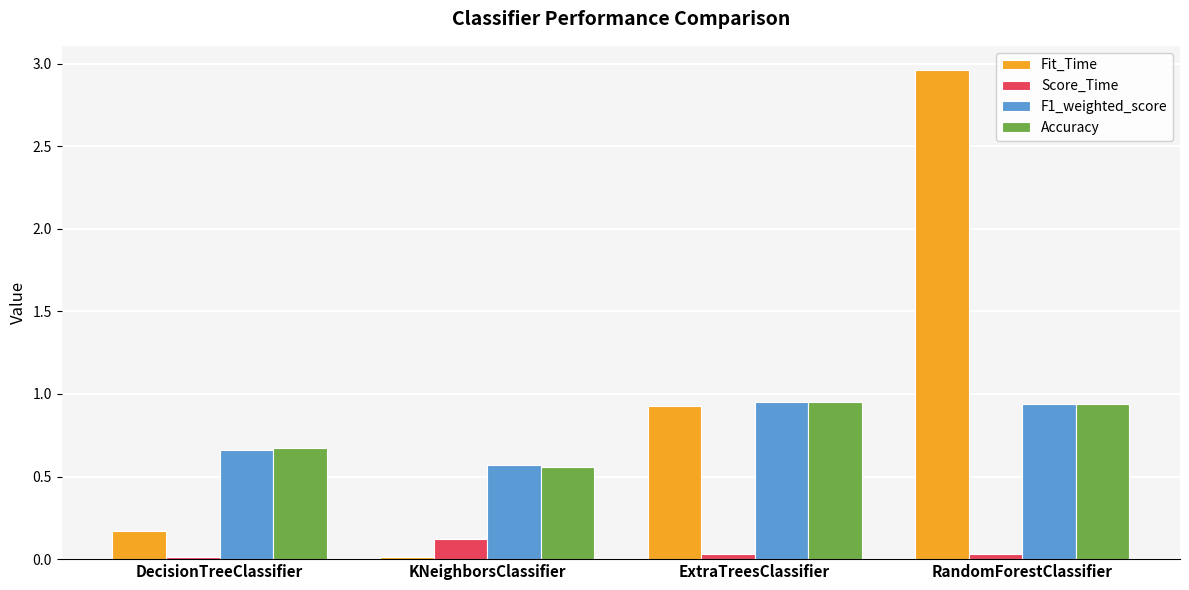

What position from the right is ExtraTreesClassifier?

2